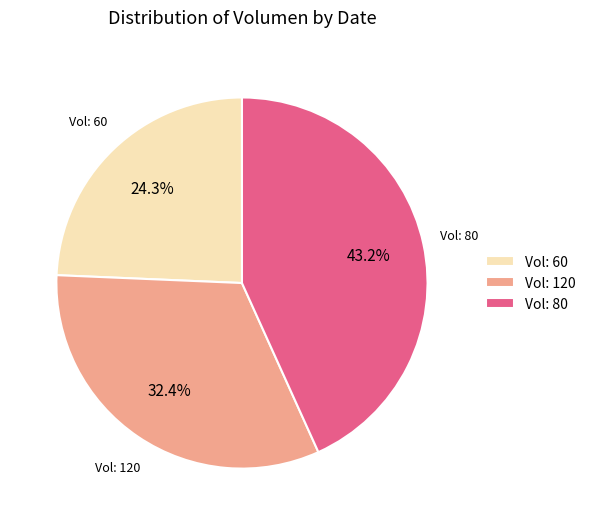

To the nearest percent, what is the difference between the largest and smallest slice percentages?

19%